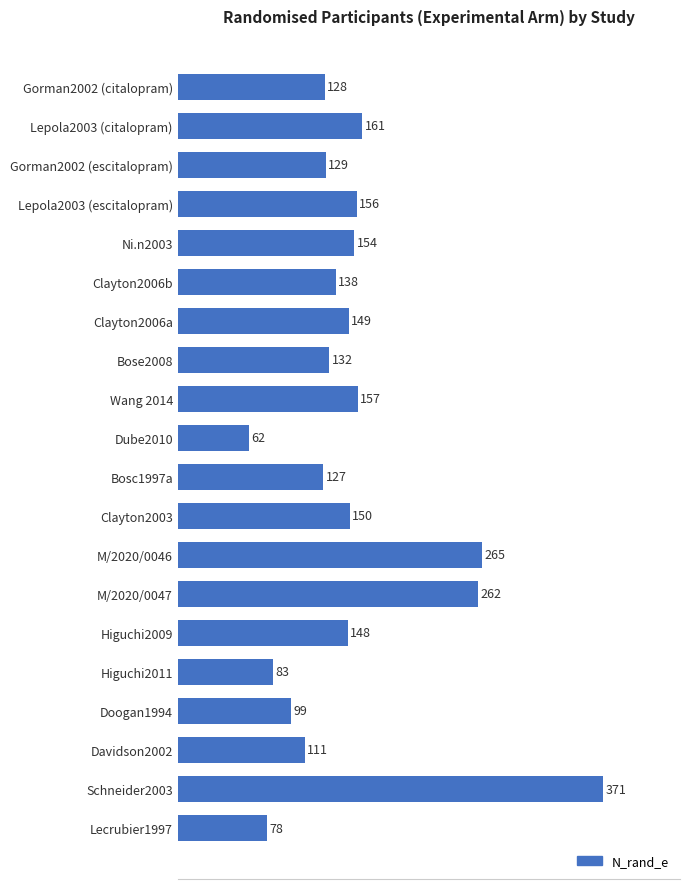

Reading bottom to top, list all the values displayed in this chart.

Lecrubier1997=78	Schneider2003=371	Davidson2002=111	Doogan1994=99	Higuchi2011=83	Higuchi2009=148	M/2020/0047=262	M/2020/0046=265	Clayton2003=150	Bosc1997a=127	Dube2010=62	Wang 2014=157	Bose2008=132	Clayton2006a=149	Clayton2006b=138	Ni.n2003=154	Lepola2003 (escitalopram)=156	Gorman2002 (escitalopram)=129	Lepola2003 (citalopram)=161	Gorman2002 (citalopram)=128